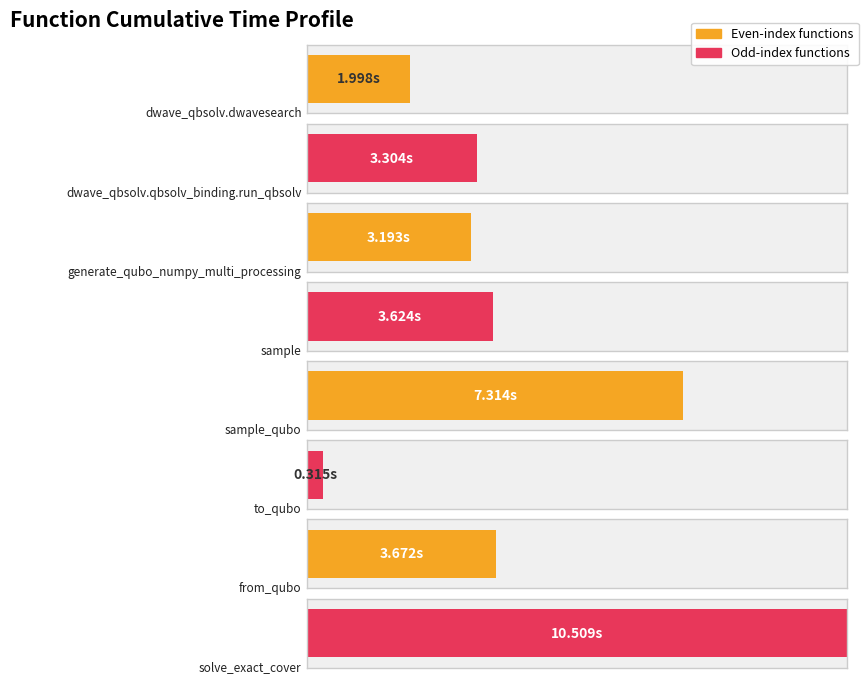

What is the minimum value shown in the chart?

0.3